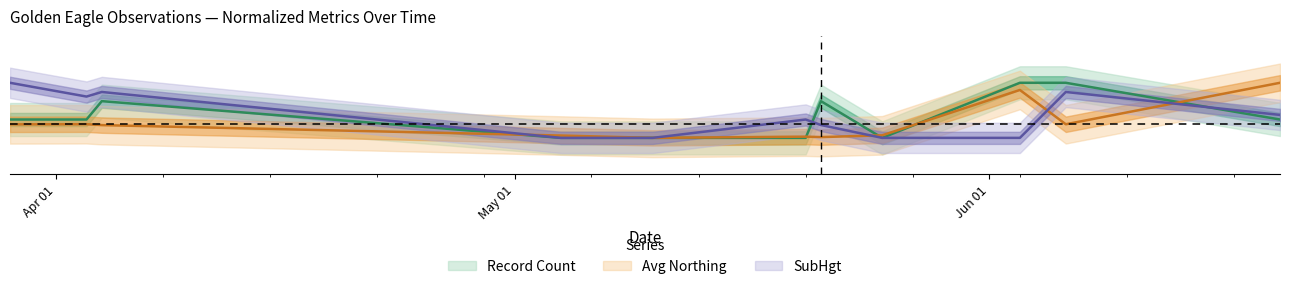

List the series in order of their peak value, lowest first.

Record Count, Avg Northing, SubHgt